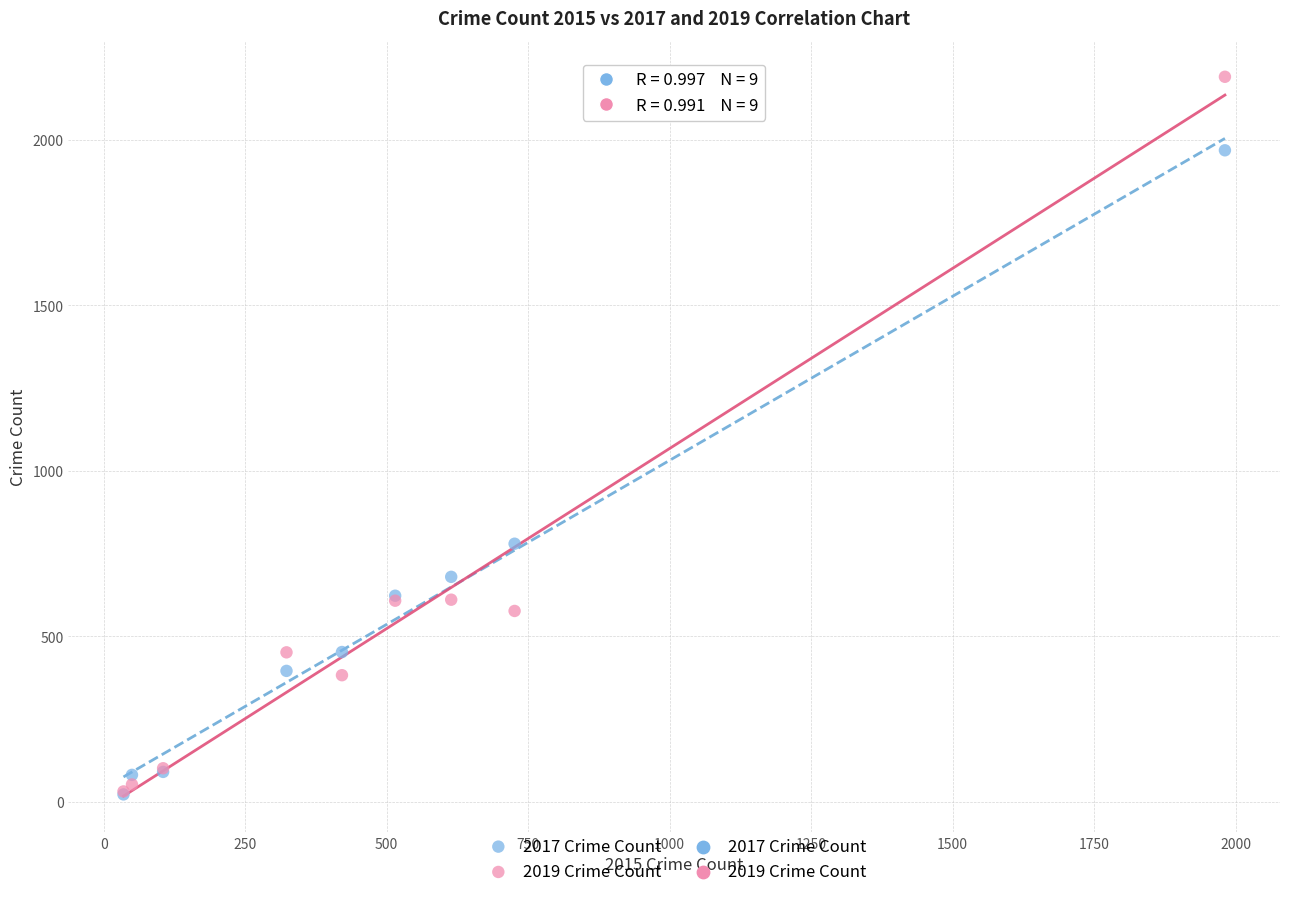

In the 2019 Crime Count series, what Y value is closest to 1111?

611